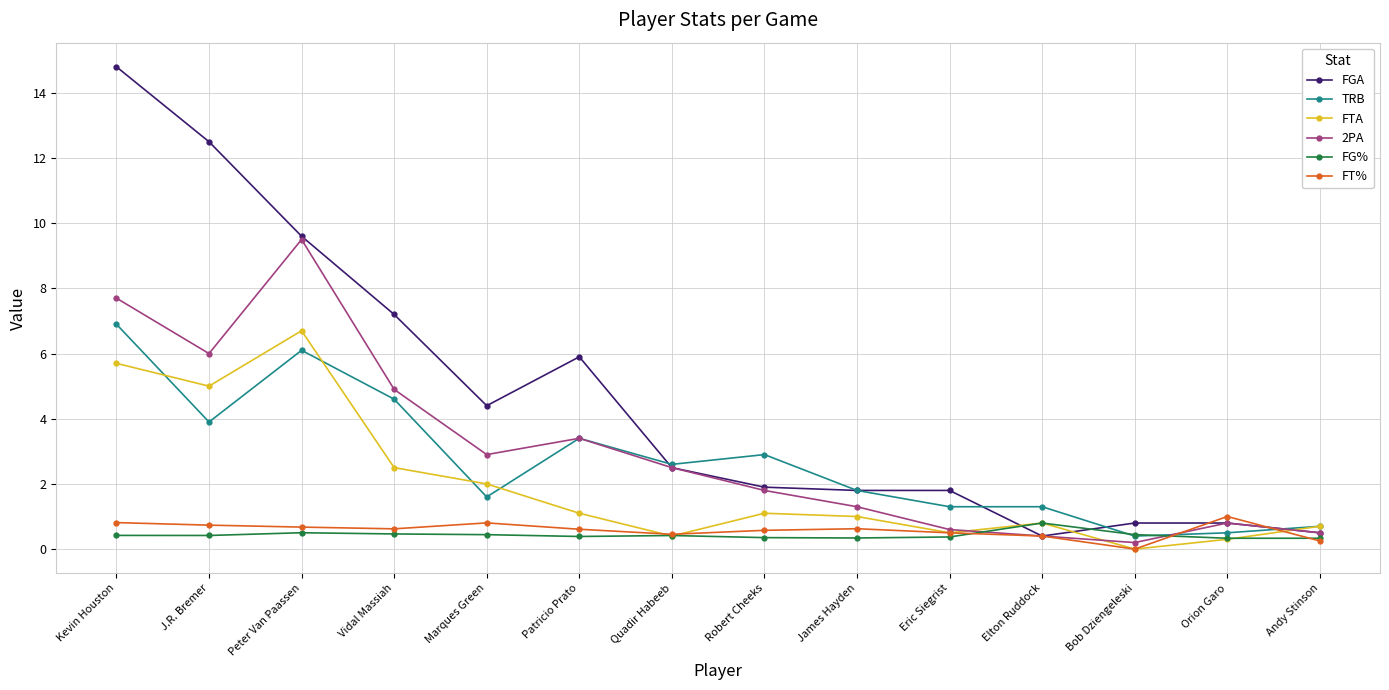

True or false: FGA and FG% intersect in this chart.

True